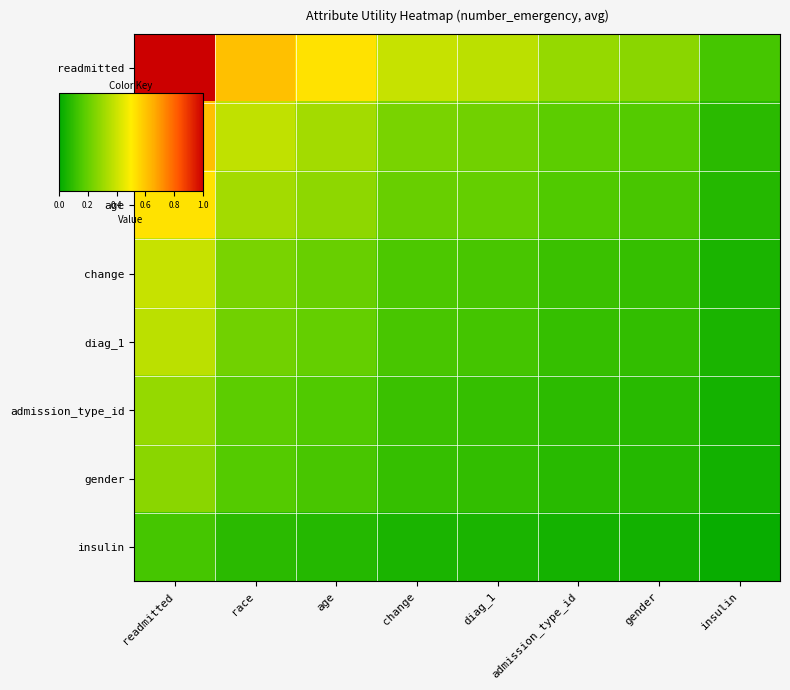

Reading left to right, list all the values displayed in this chart.

readmitted: readmitted=1.0	race=0.6	age=0.5	change=0.4	diag_1=0.4	admission_type_id=0.3	gender=0.3	insulin=0.1
race: readmitted=0.6	race=0.4	age=0.3	change=0.2	diag_1=0.2	admission_type_id=0.2	gender=0.2	insulin=0.1
age: readmitted=0.5	race=0.3	age=0.3	change=0.2	diag_1=0.2	admission_type_id=0.2	gender=0.1	insulin=0.1
change: readmitted=0.4	race=0.2	age=0.2	change=0.2	diag_1=0.1	admission_type_id=0.1	gender=0.1	insulin=0.1
diag_1: readmitted=0.4	race=0.2	age=0.2	change=0.1	diag_1=0.1	admission_type_id=0.1	gender=0.1	insulin=0.1
admission_type_id: readmitted=0.3	race=0.2	age=0.2	change=0.1	diag_1=0.1	admission_type_id=0.1	gender=0.1	insulin=0.0
gender: readmitted=0.3	race=0.2	age=0.1	change=0.1	diag_1=0.1	admission_type_id=0.1	gender=0.1	insulin=0.0
insulin: readmitted=0.1	race=0.1	age=0.1	change=0.1	diag_1=0.1	admission_type_id=0.0	gender=0.0	insulin=0.0